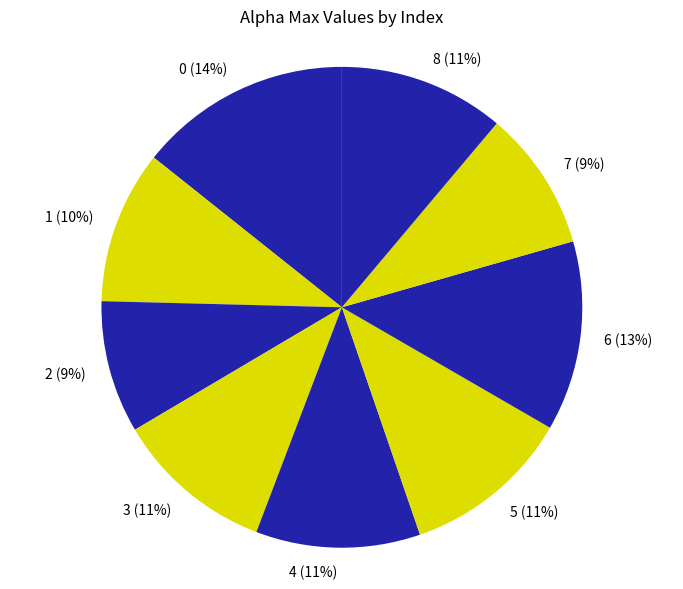

The 6 slice represents 27% of the pie. True or false?

False